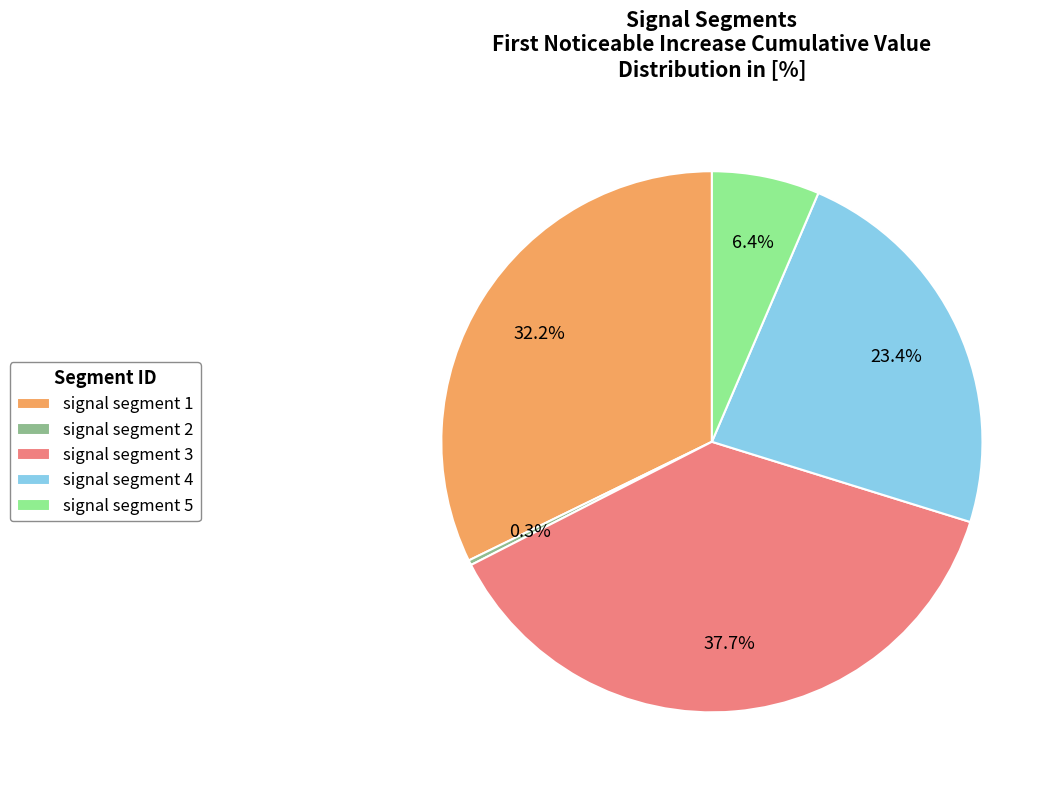

To the nearest percent, what is the average slice percentage?

20%